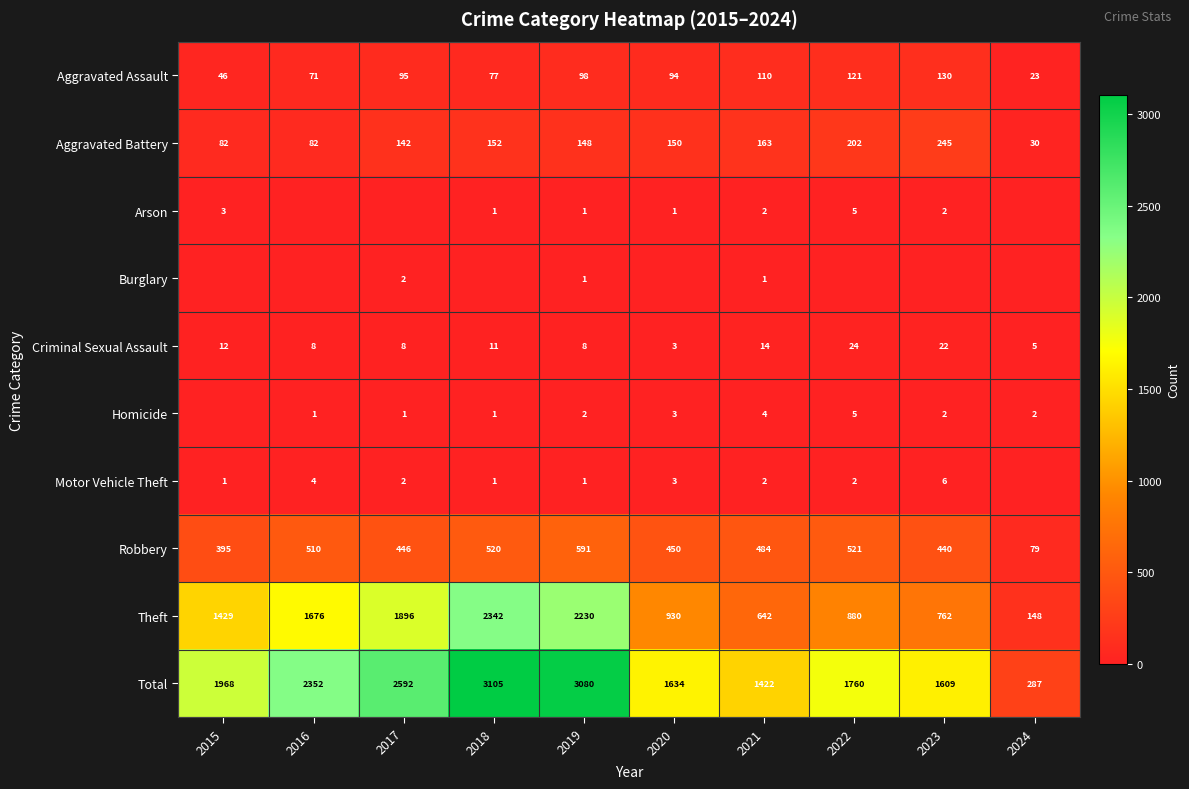

Is the value of Aggravated Battery at 2020 greater than the value of Homicide at 2020?

Yes